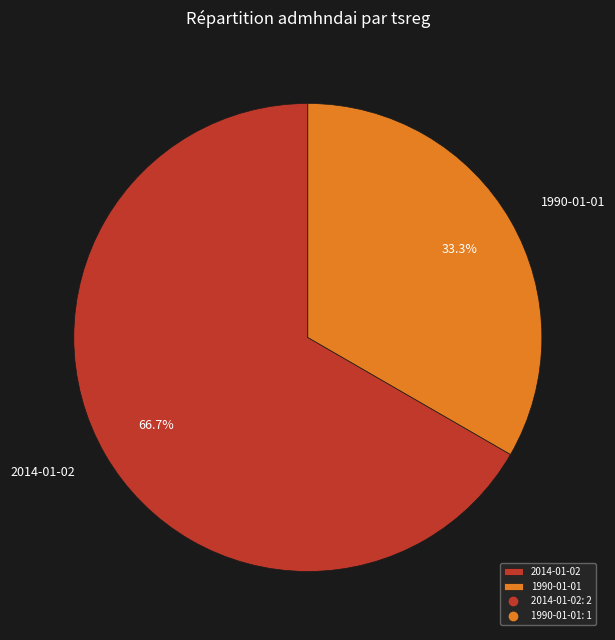

What portion of the pie excludes 1990-01-01?

66.7%